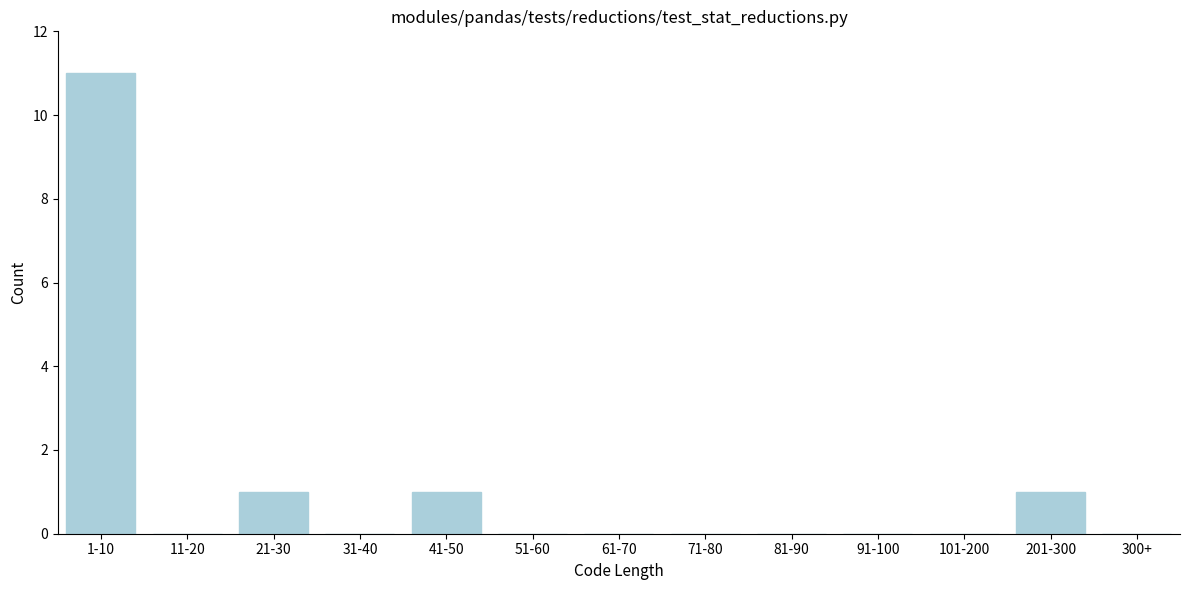

Reading left to right, extract all data points from this chart.

1-10=11	11-20=0	21-30=1	31-40=0	41-50=1	51-60=0	61-70=0	71-80=0	81-90=0	91-100=0	101-200=0	201-300=1	300+=0